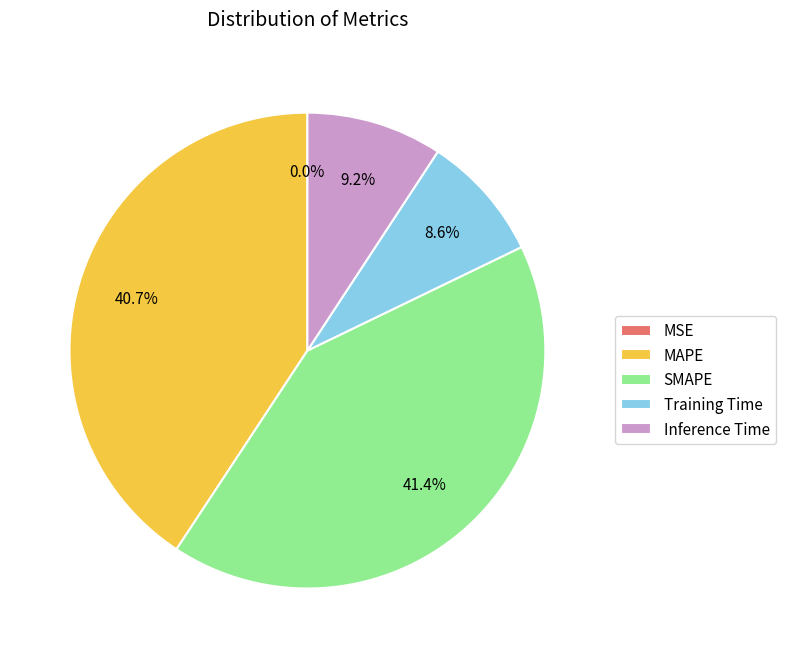

What percentage is NOT represented by Inference Time?

90.8%